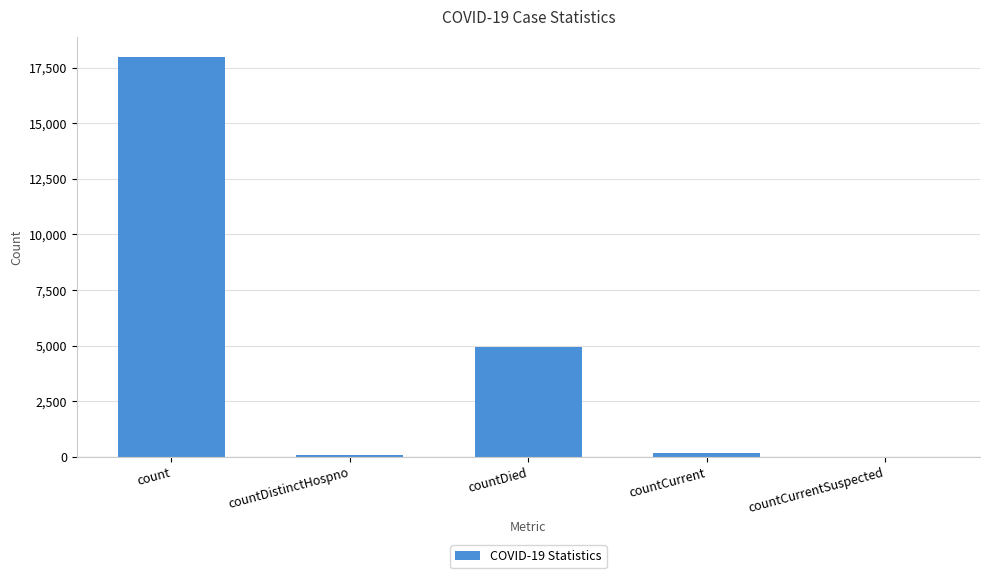

Are the bars horizontal?

No